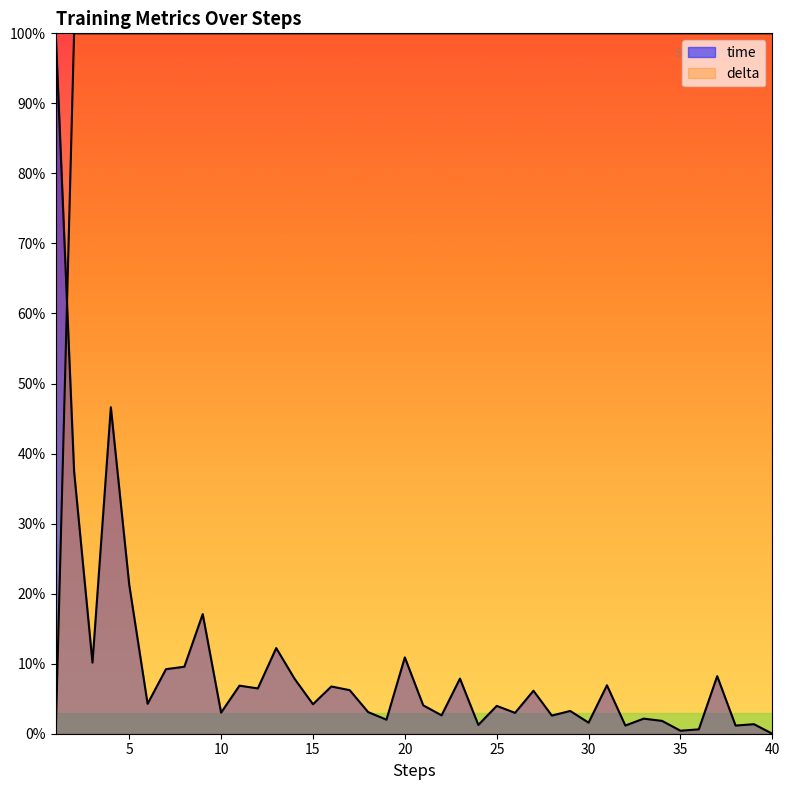

Reading left to right, transcribe all the data shown in this chart.

time: 100.0	37.5	10.2	46.6	21.3	4.3	9.2	9.6	17.1	3.0	6.9	6.5	12.2	7.8	4.2	6.7	6.2	3.1	2.0	10.9	4.1	2.6	7.9	1.3	4.0	3.0	6.1	2.6	3.2	1.6	6.9	1.2	2.2	1.8	0.4	0.6	8.2	1.2	1.4	0.0
delta: 0.0	100.0	100.0	100.0	100.0	100.0	100.0	100.0	100.0	100.0	100.0	100.0	100.0	100.0	100.0	100.0	100.0	100.0	100.0	100.0	100.0	100.0	100.0	100.0	100.0	100.0	100.0	100.0	100.0	100.0	100.0	100.0	100.0	100.0	100.0	100.0	100.0	100.0	100.0	100.0